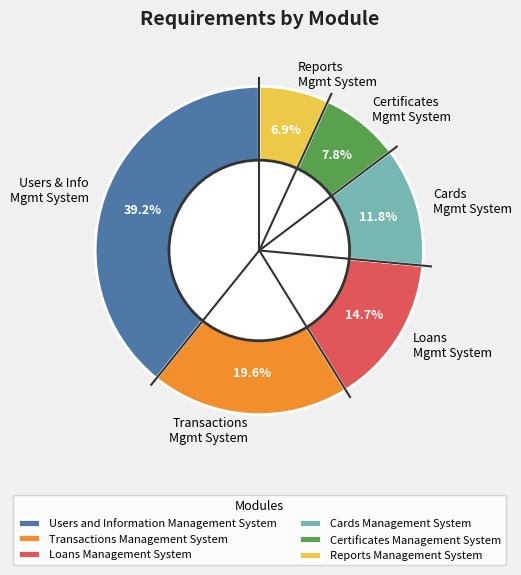

The Loans Management System slice represents 29% of the pie. True or false?

False